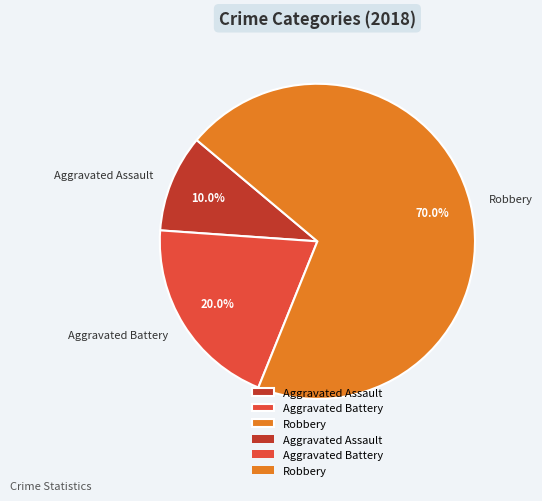

What percentage is the Robbery slice, to the nearest percent?

70%